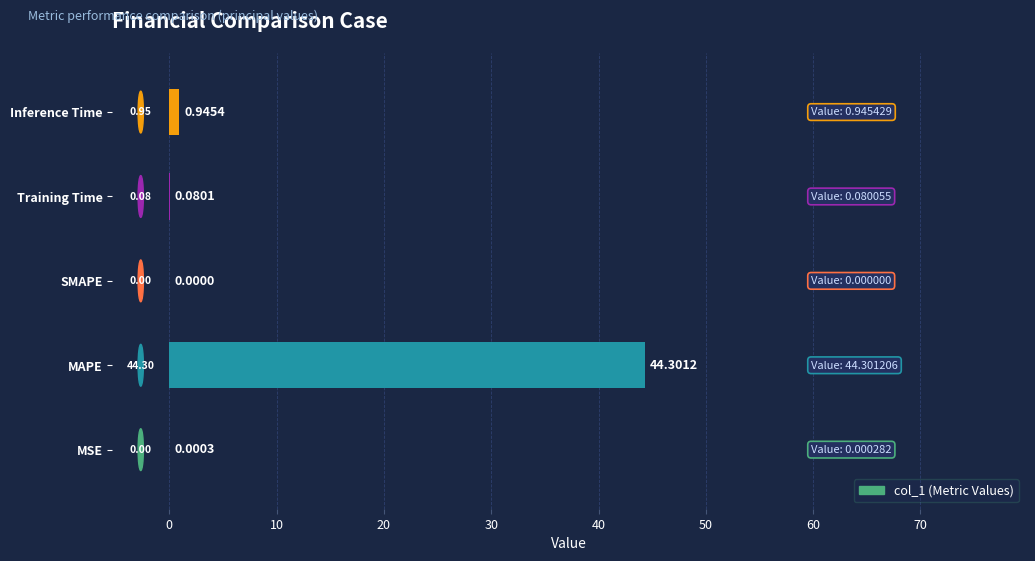

What is the sum of all values?

45.3